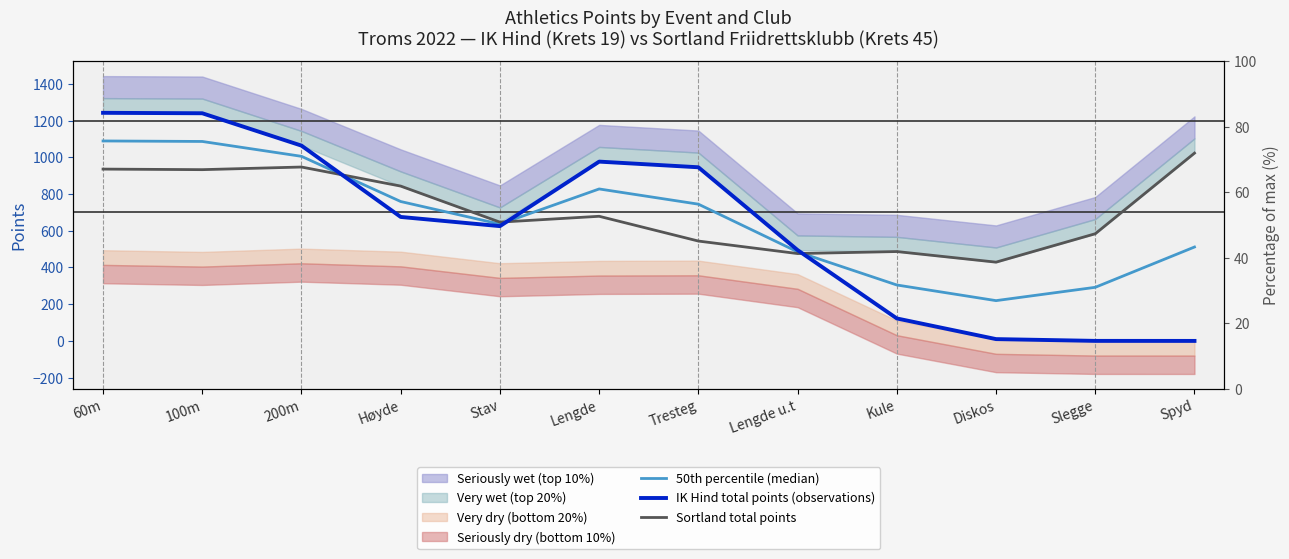

At which category does IK Hind total points (observations) reach its first local peak?

Lengde